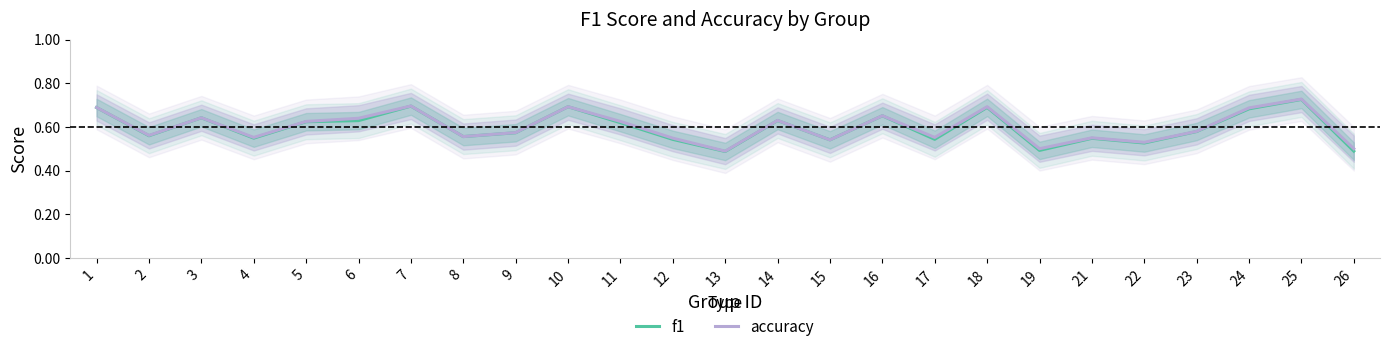

Where is the first local minimum for accuracy?

2